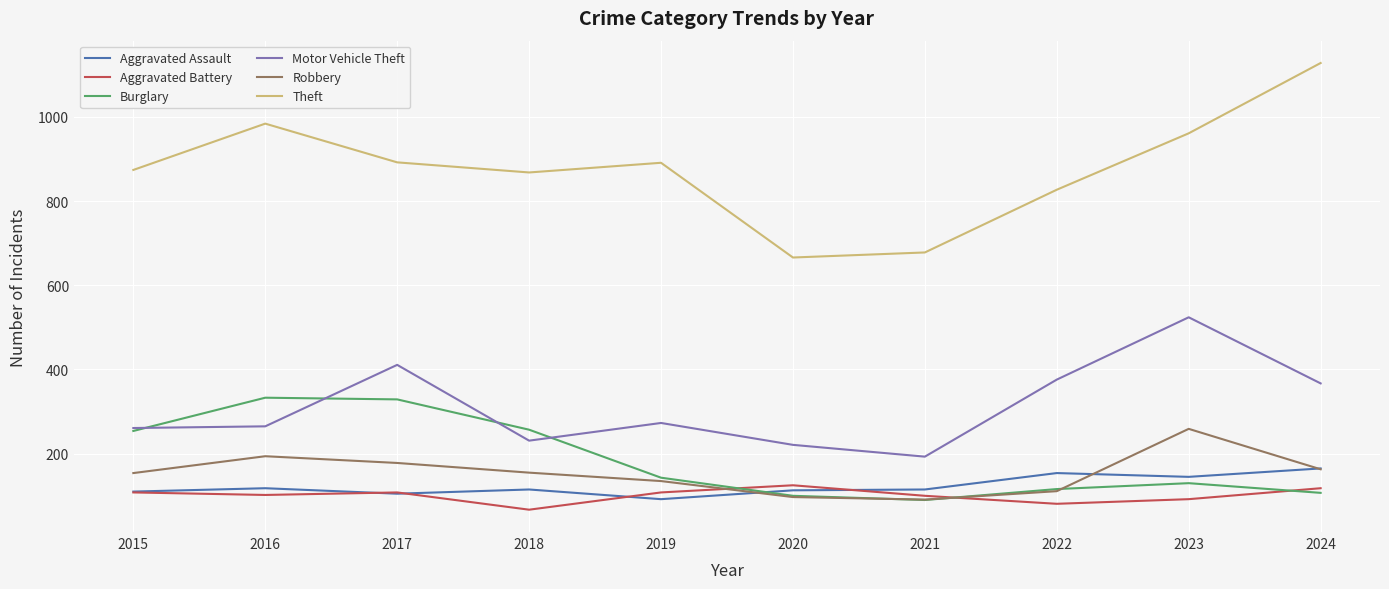

What is the average value of the Theft series?

877